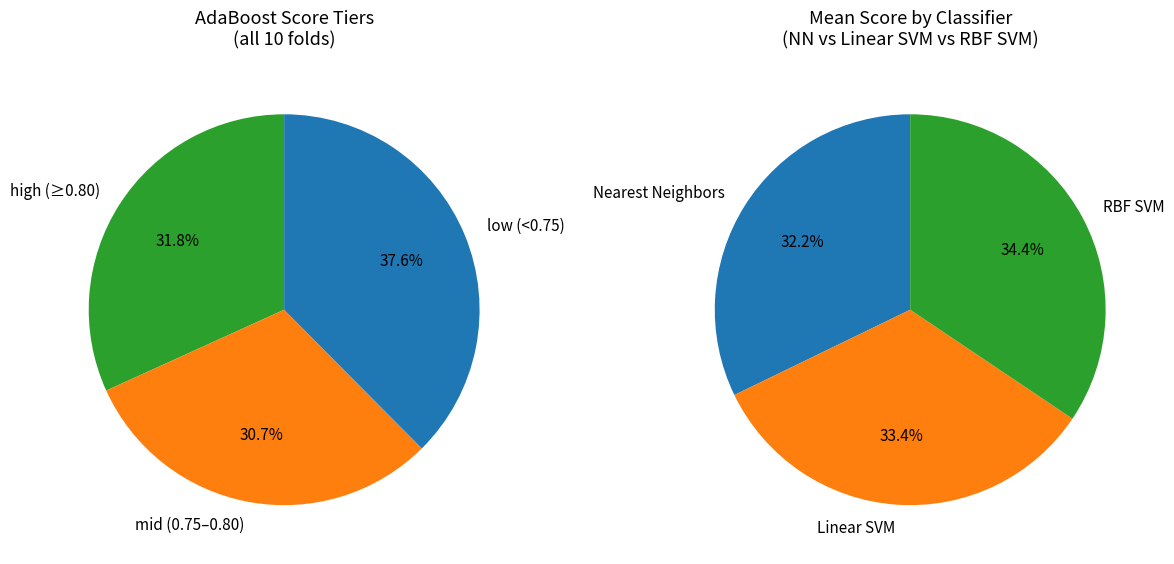

The XGBoost slice represents 1% of the pie. True or false?

False